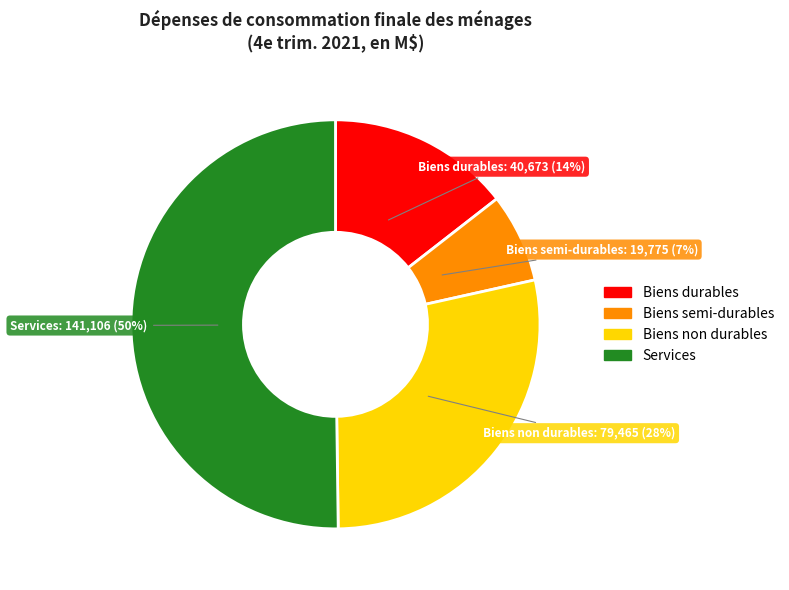

To the nearest percent, what is the difference between the largest and smallest slice percentages?

43%